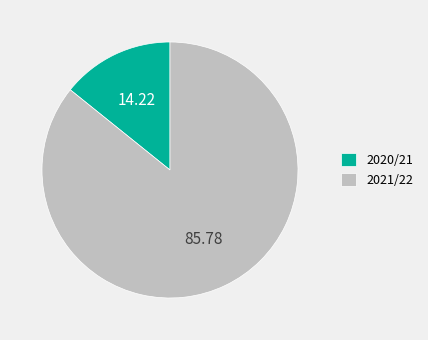

What is the ratio of the value at 2020/21 to the value at 2021/22?

0.2